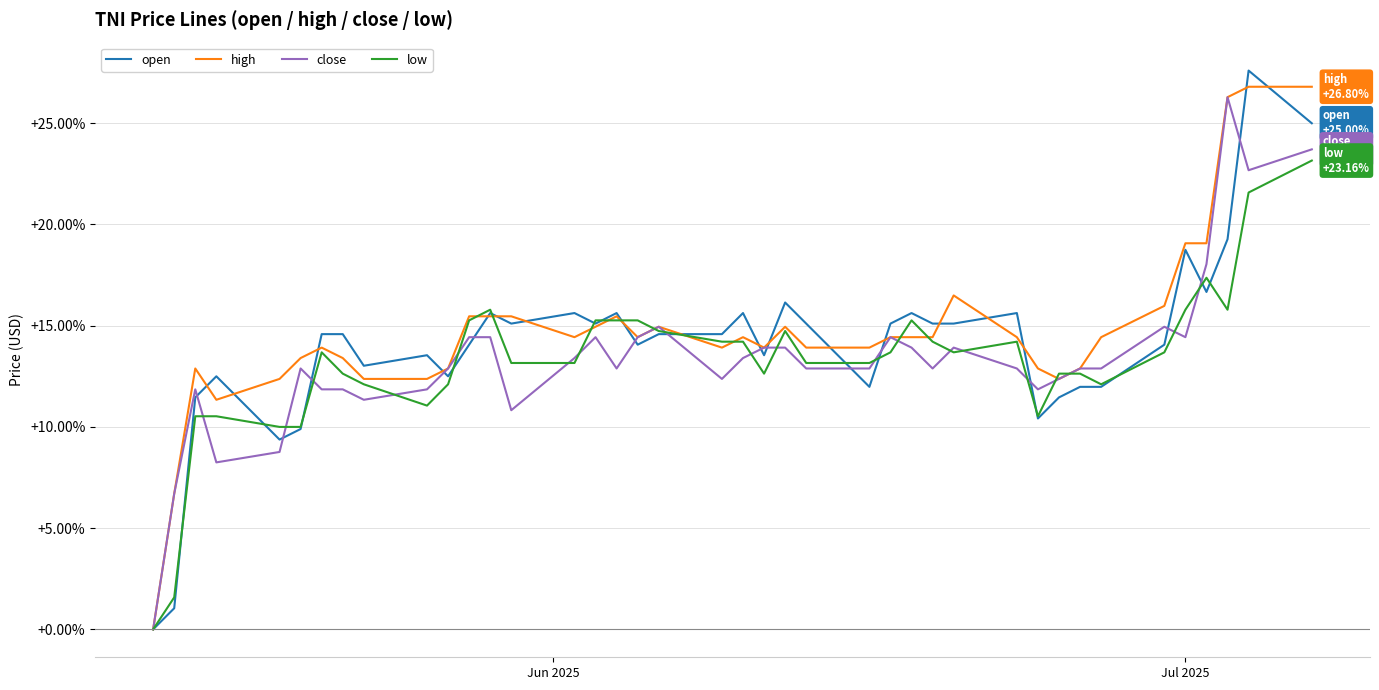

What is the maximum value shown in the chart?

27.6